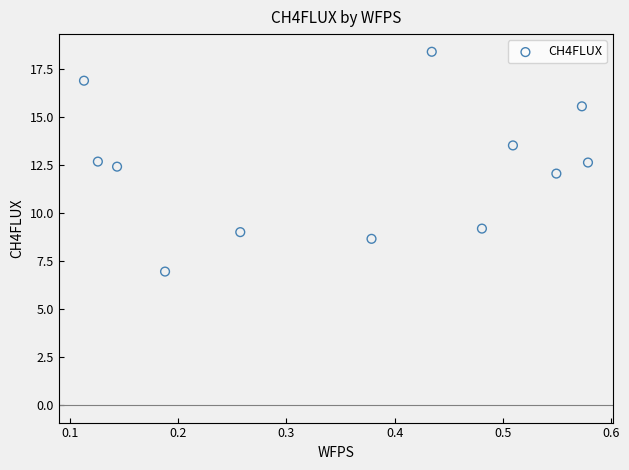

What is the average X value?

0.4